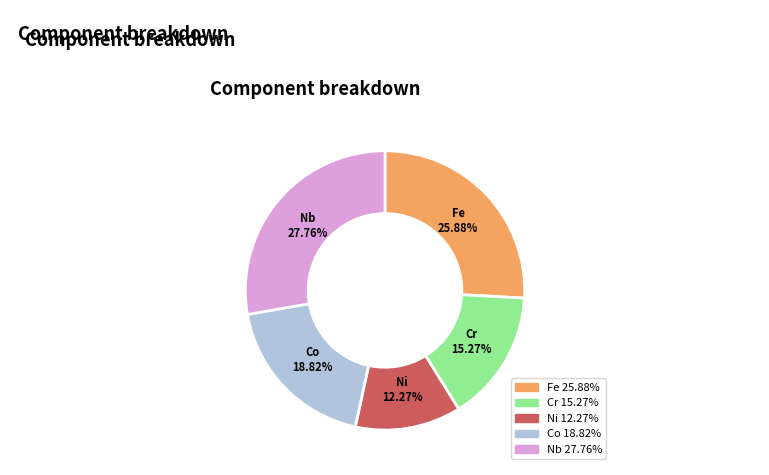

Is there any slice that represents more than half of the pie?

No